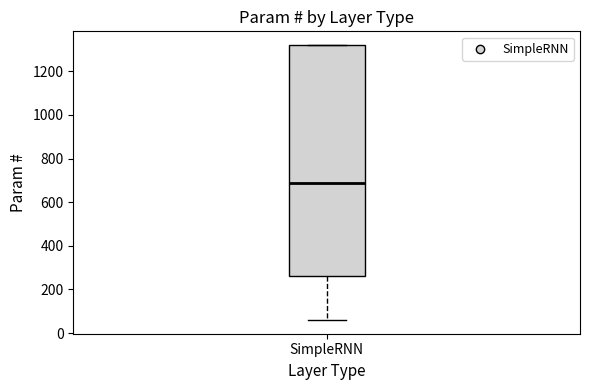

Where is the upper edge of the box for SimpleRNN on the y-axis? The values are not printed on the chart, so give them approximately, as read against the axis.

1320